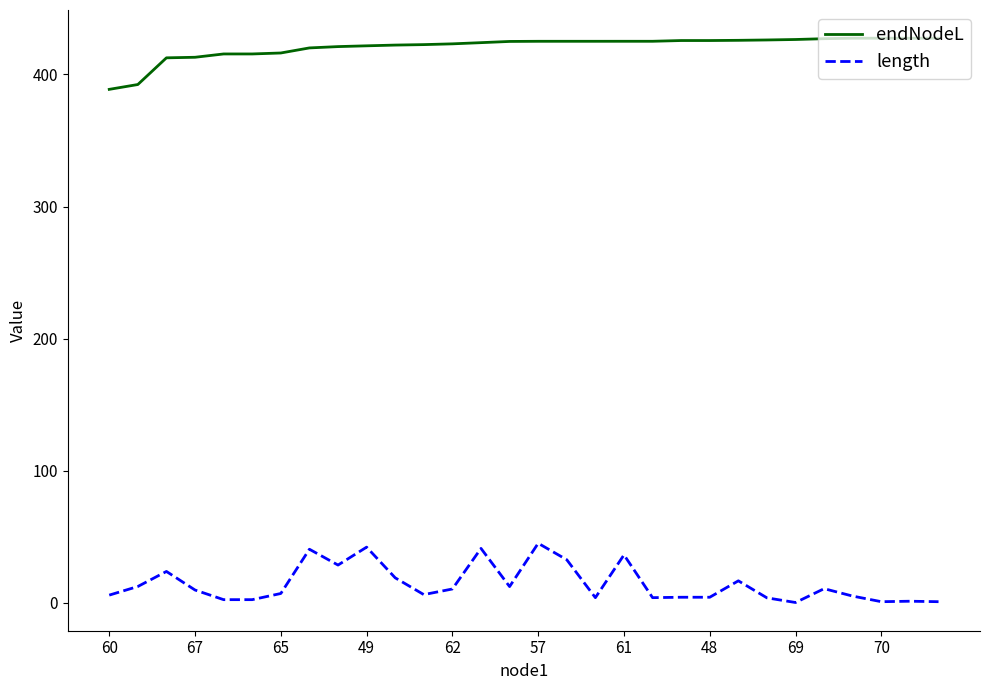

True or false: endNodeL and length intersect in this chart.

False